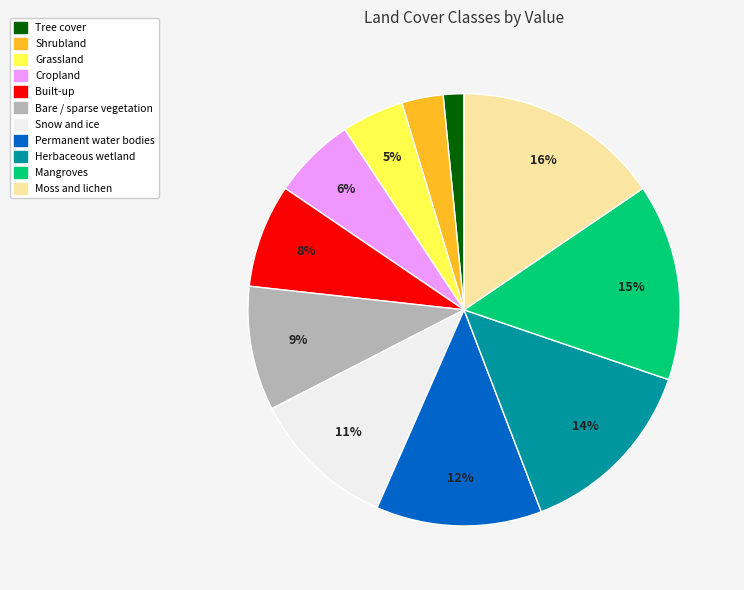

Does Moss and lichen account for over 50% of the chart?

No